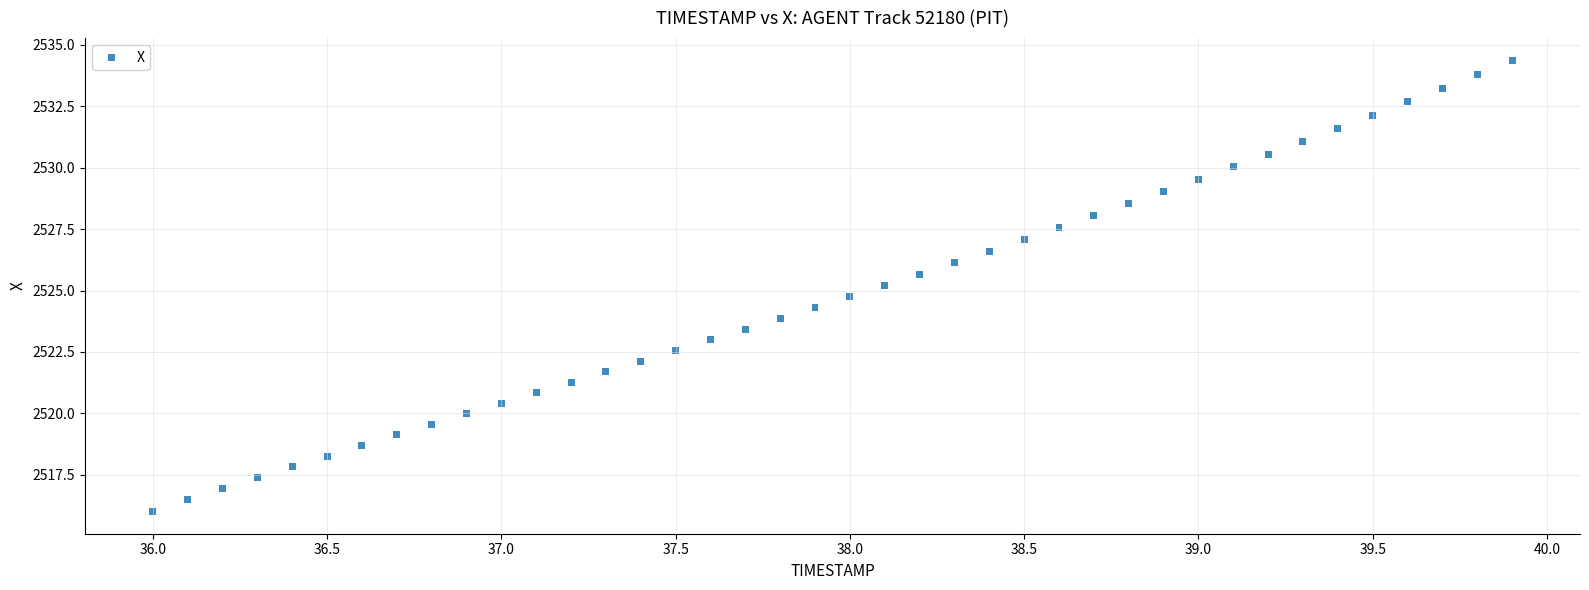

What is the range of X values (max minus min)?

3.9